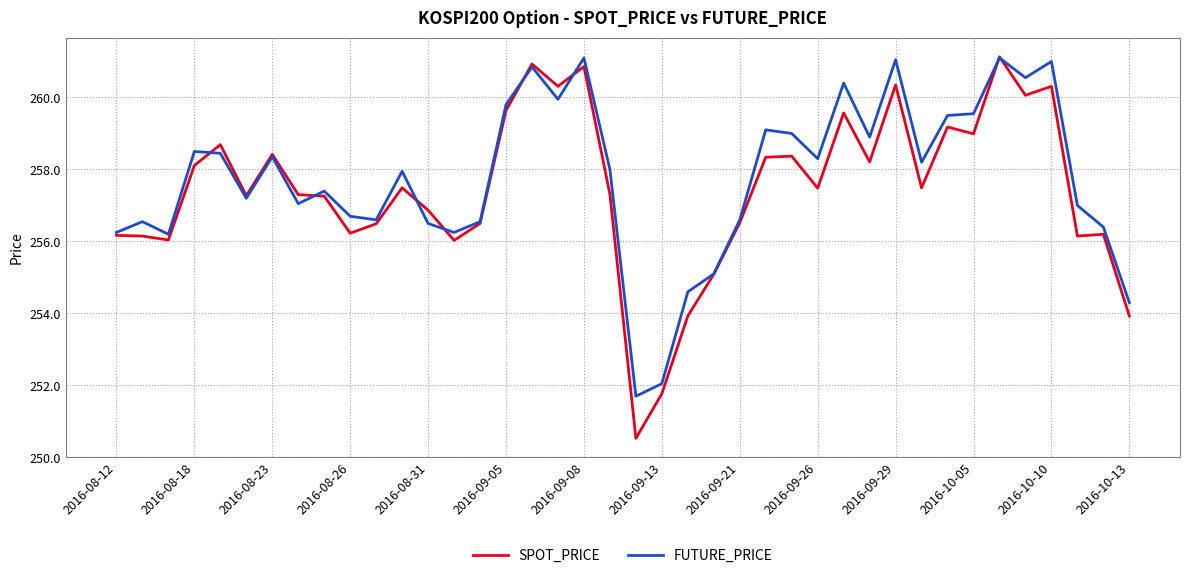

What is the lowest value of the SPOT_PRICE series?

250.5